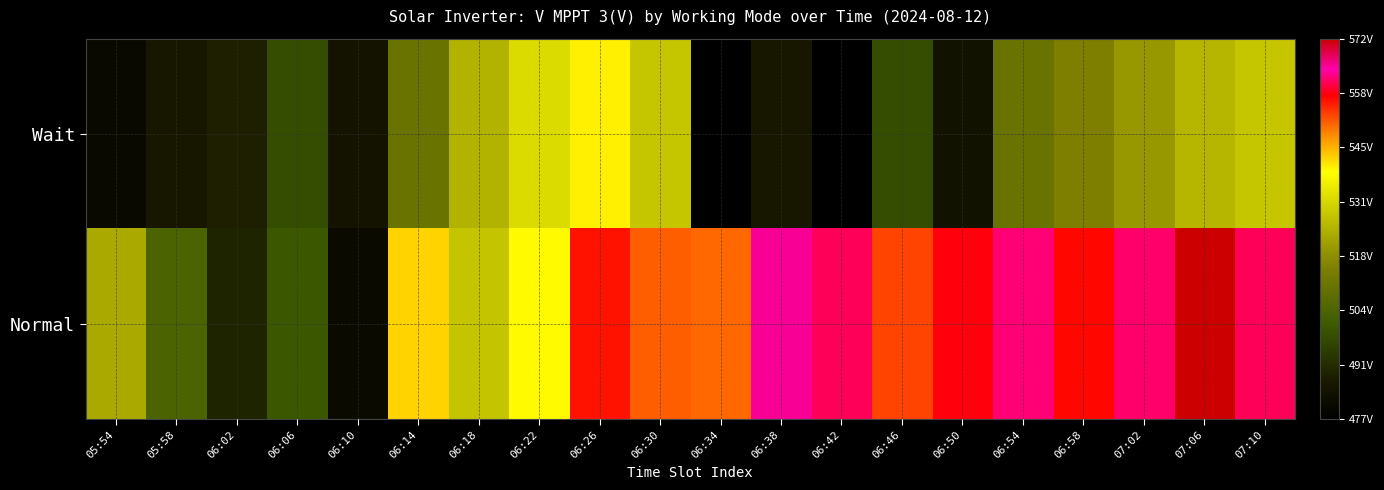

What is the spread (max minus min) of values at 06:30?

22.8